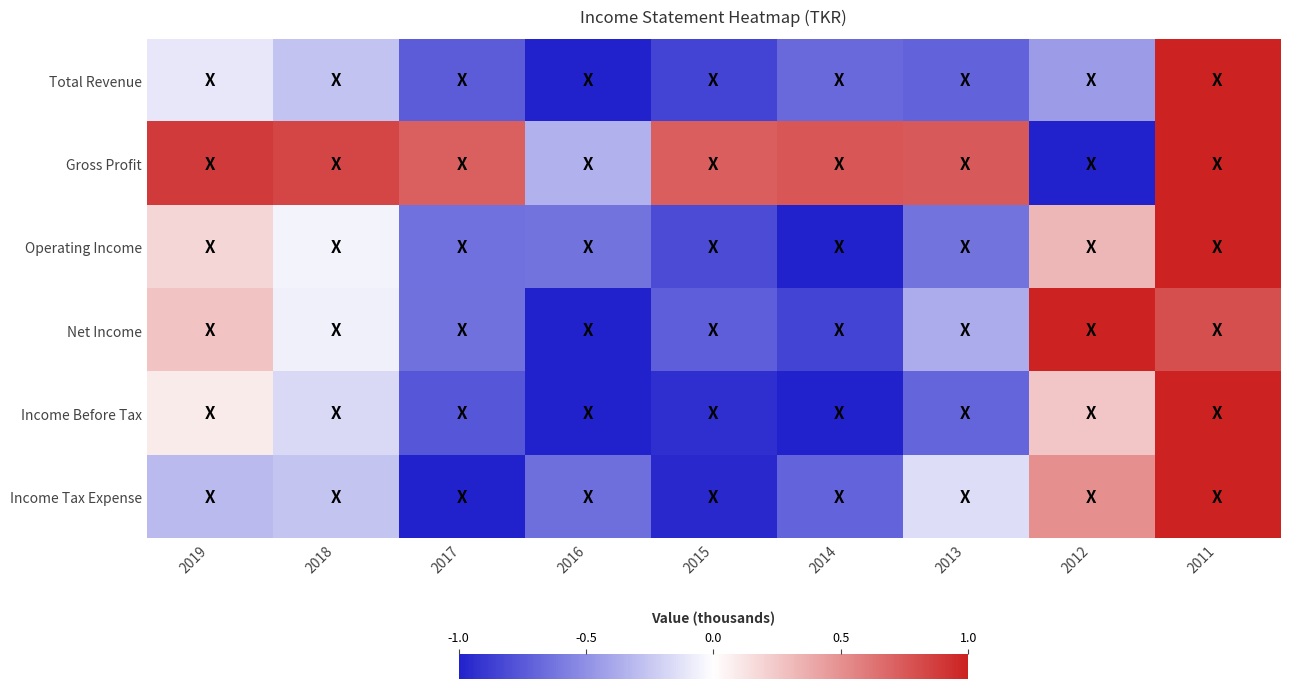

Reading left to right, what are all the values shown in this chart?

Total Revenue: 2019=-0.1	2018=-0.3	2017=-0.7	2016=-1.0	2015=-0.8	2014=-0.7	2013=-0.7	2012=-0.4	2011=1.0
Gross Profit: 2019=0.9	2018=0.8	2017=0.7	2016=-0.3	2015=0.7	2014=0.8	2013=0.7	2012=-1.0	2011=1.0
Operating Income: 2019=0.2	2018=-0.1	2017=-0.6	2016=-0.6	2015=-0.8	2014=-1.0	2013=-0.6	2012=0.3	2011=1.0
Net Income: 2019=0.3	2018=-0.1	2017=-0.6	2016=-1.0	2015=-0.7	2014=-0.8	2013=-0.4	2012=1.0	2011=0.8
Income Before Tax: 2019=0.1	2018=-0.2	2017=-0.8	2016=-1.0	2015=-0.9	2014=-1.0	2013=-0.7	2012=0.3	2011=1.0
Income Tax Expense: 2019=-0.3	2018=-0.3	2017=-1.0	2016=-0.6	2015=-1.0	2014=-0.7	2013=-0.2	2012=0.5	2011=1.0